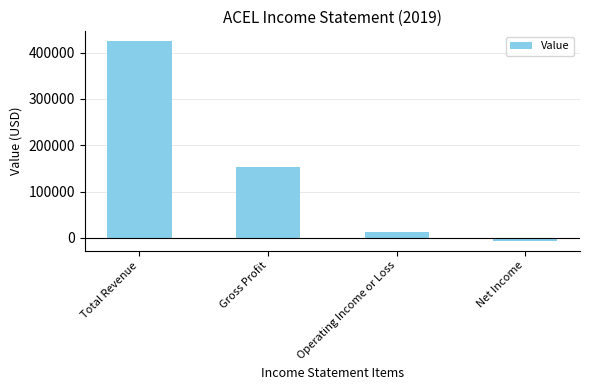

List the labels in order of value, largest first.

Total Revenue, Gross Profit, Operating Income or Loss, Net Income